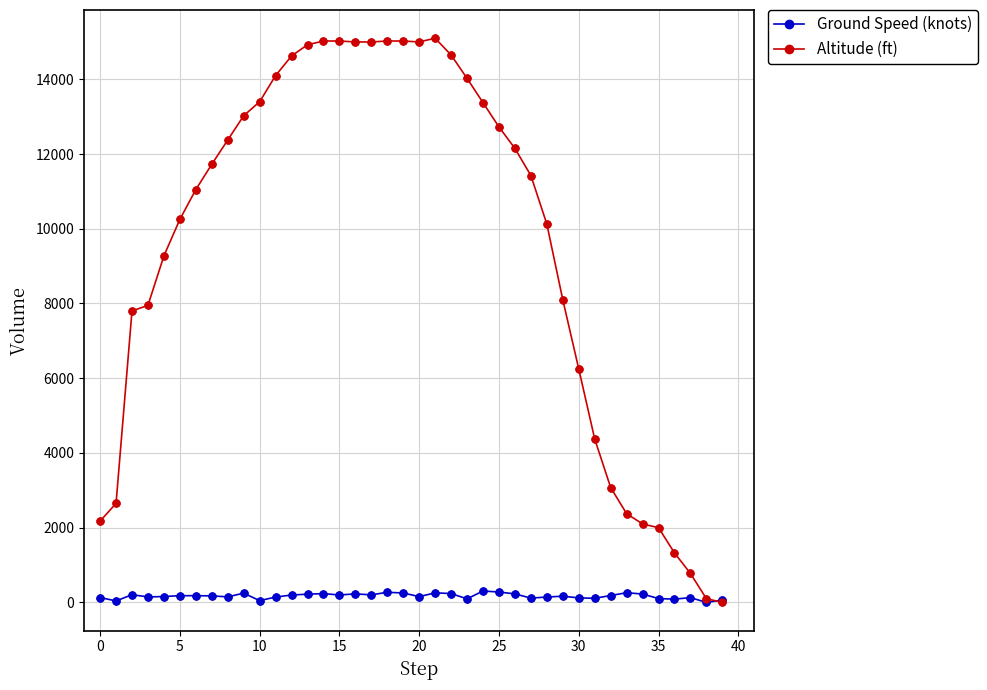

At how many categories does at least one series exceed 3552?

30